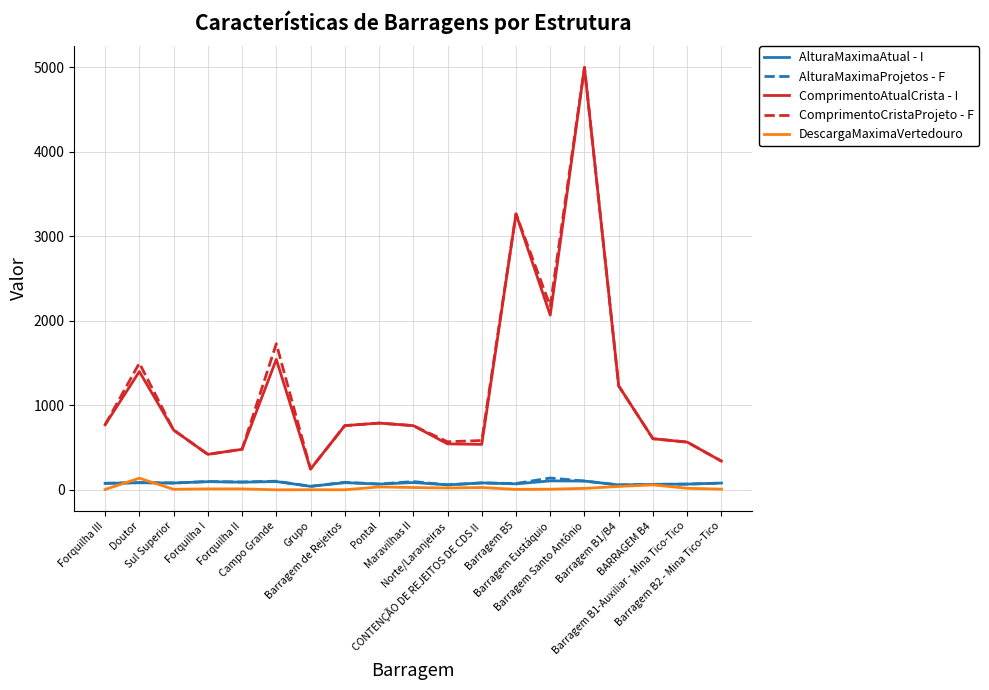

What are all the series names shown in the legend?

AlturaMaximaAtual - I, AlturaMaximaProjetos - F, ComprimentoAtualCrista - I, ComprimentoCristaProjeto - F, DescargaMaximaVertedouro